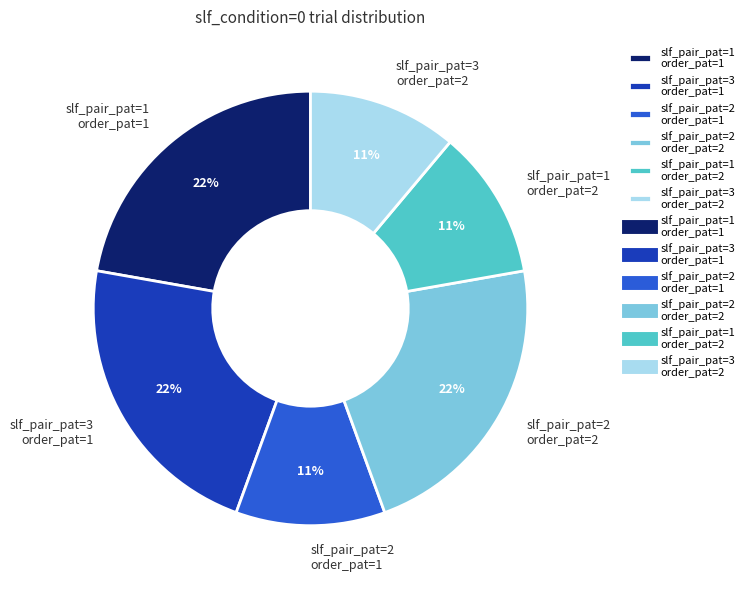

Is there a majority slice in this chart?

No